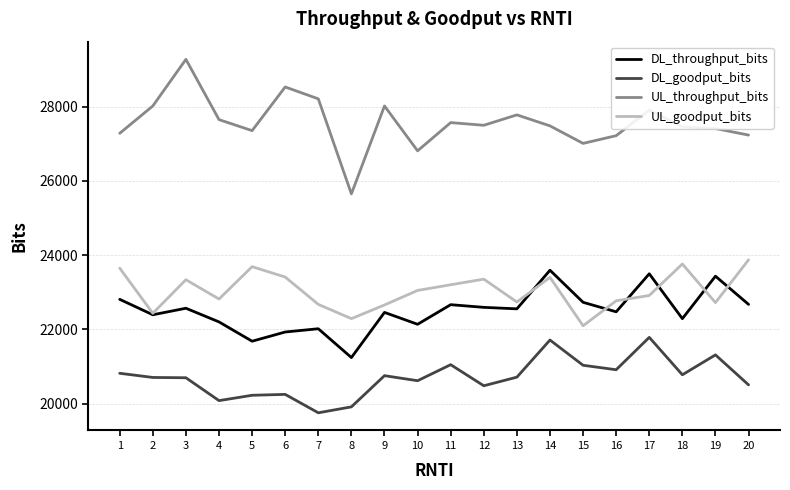

Which series changed the most between 1 and 8?

UL_throughput_bits